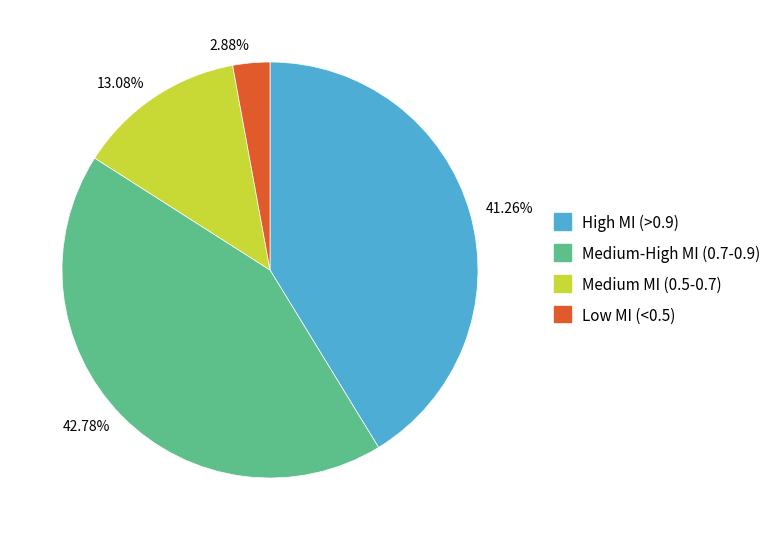

Does any single category account for the majority?

No